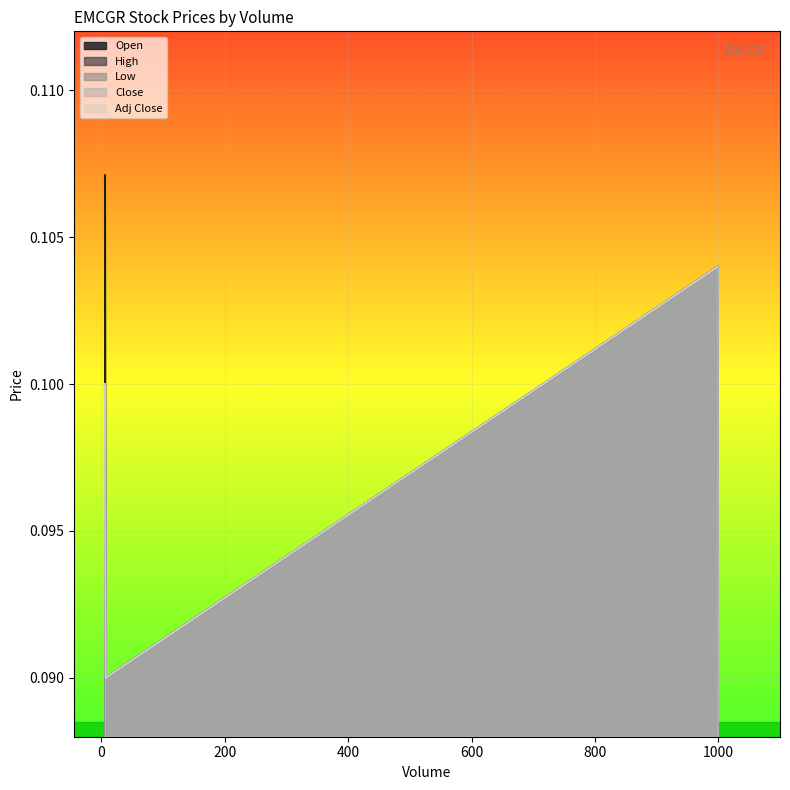

Is it true that Low equals 0.1 at 6?

True